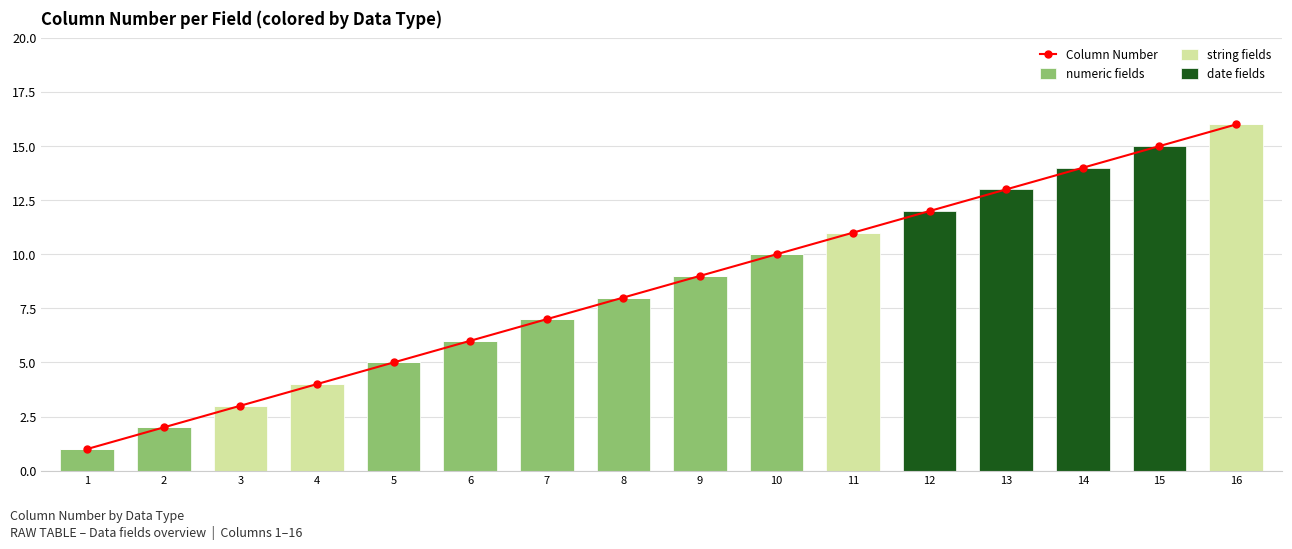

Reading left to right, what are all the values shown in this chart?

Column Number: 1=1	2=2	3=3	4=4	5=5	6=6	7=7	8=8	9=9	10=10	11=11	12=12	13=13	14=14	15=15	16=16
numeric fields: 1=1	2=2	3=0	4=0	5=5	6=6	7=7	8=8	9=9	10=10	11=0	12=0	13=0	14=0	15=0	16=0
string fields: 1=0	2=0	3=3	4=4	5=0	6=0	7=0	8=0	9=0	10=0	11=11	12=0	13=0	14=0	15=0	16=16
date fields: 1=0	2=0	3=0	4=0	5=0	6=0	7=0	8=0	9=0	10=0	11=0	12=12	13=13	14=14	15=15	16=0